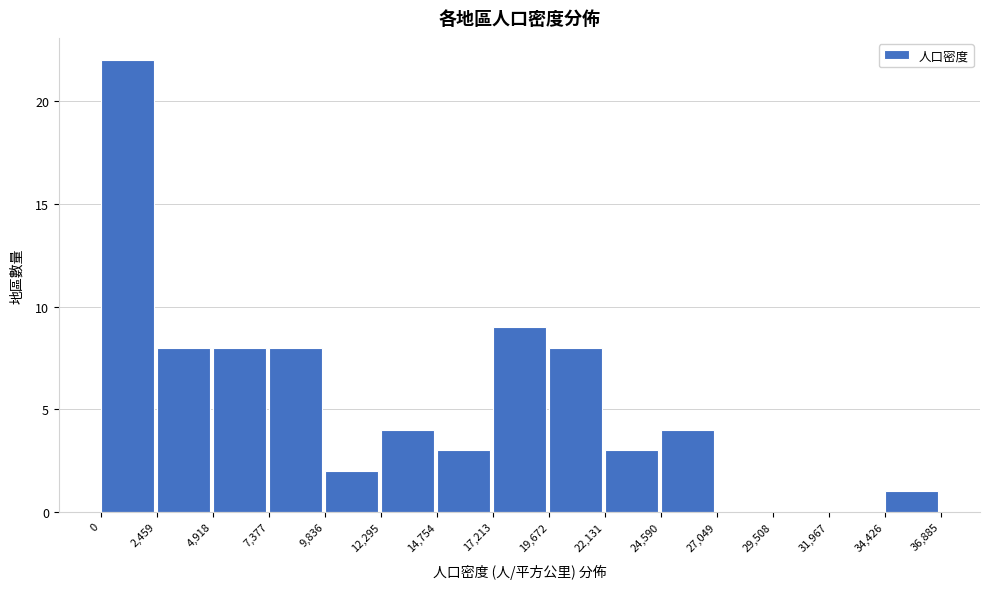

How tall is the bar that spans 24,590 to 27,049 on the x-axis? The values are not printed on the chart, so give them approximately, as read against the axis.

4